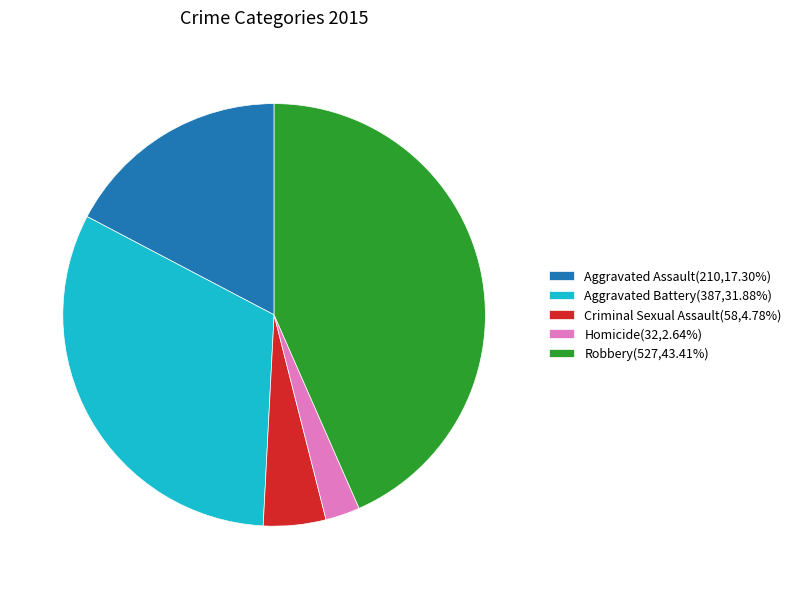

How many slices are in this pie chart?

5